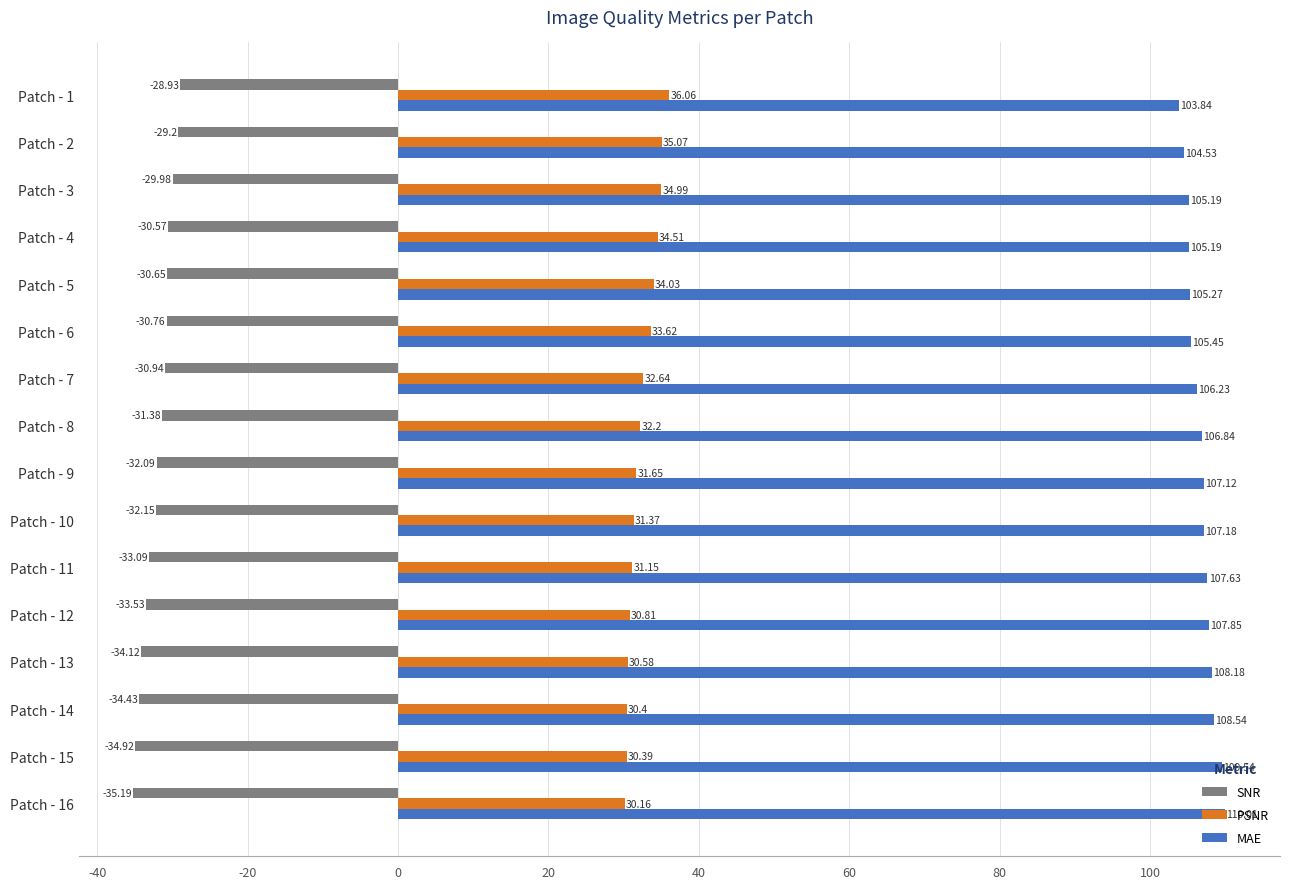

List the labels in order of SNR value, smallest first.

Patch - 16, Patch - 15, Patch - 14, Patch - 13, Patch - 12, Patch - 11, Patch - 10, Patch - 9, Patch - 8, Patch - 7, Patch - 6, Patch - 5, Patch - 4, Patch - 3, Patch - 2, Patch - 1